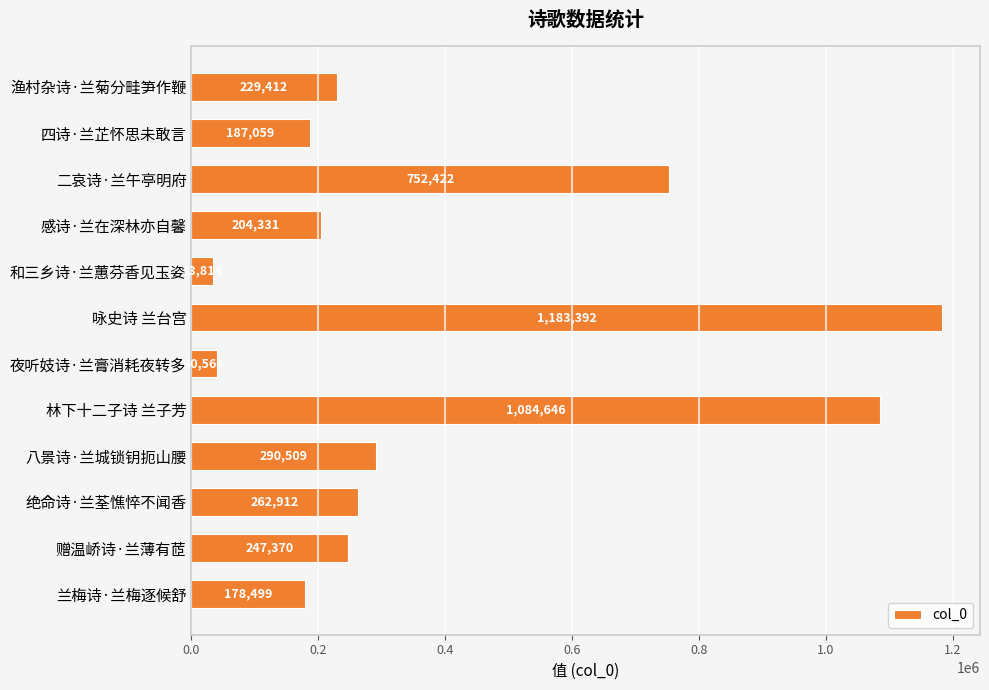

Which category has the lowest value across all series?

和三乡诗·兰蕙芬香见玉姿